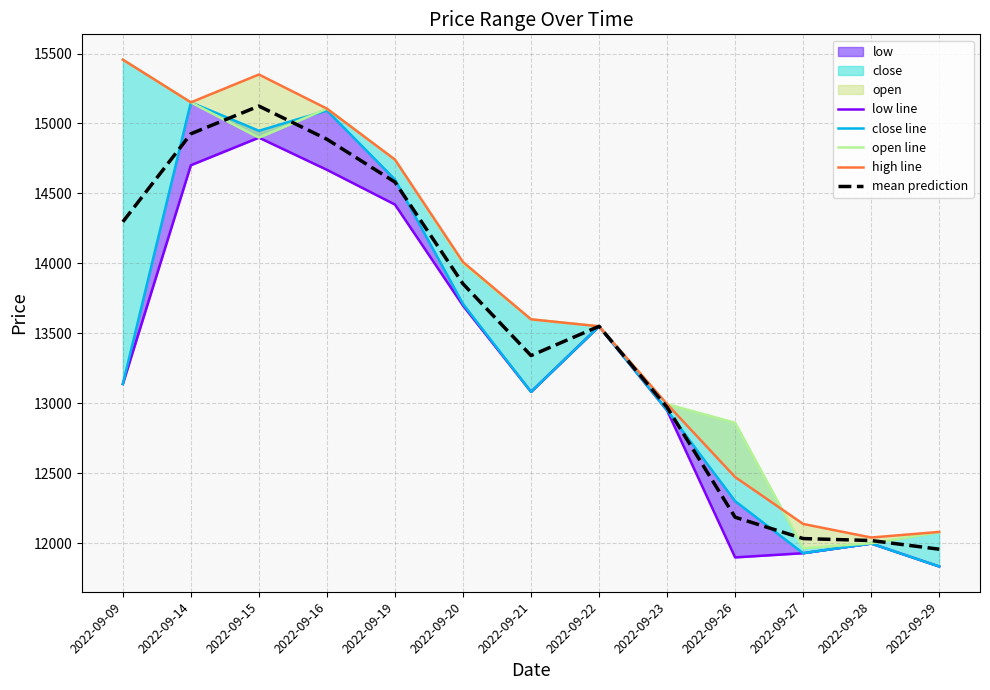

Reading left to right, list all the values displayed in this chart.

low line: 13139.0	14702.0	14899.0	14669.0	14421.0	13699.0	13083.0	13551.0	12950.0	11900.0	11930.0	11999.0	11835.0
close line: 13139.0	15151.0	14948.0	15093.0	14600.0	13711.0	13083.0	13551.0	12951.0	12302.0	11930.0	11999.0	11835.0
open line: 15456.0	15151.0	14899.0	15106.0	14742.0	14000.0	13601.0	13551.0	12995.0	12862.0	11966.0	12001.0	12080.0
high line: 15456.0	15151.0	15350.0	15106.0	14742.0	14010.0	13601.0	13551.0	12995.0	12474.0	12139.0	12042.0	12082.0
mean prediction: 14297.5	14926.5	15124.5	14887.5	14581.5	13854.5	13342.0	13551.0	12972.5	12187.0	12034.5	12020.5	11958.5